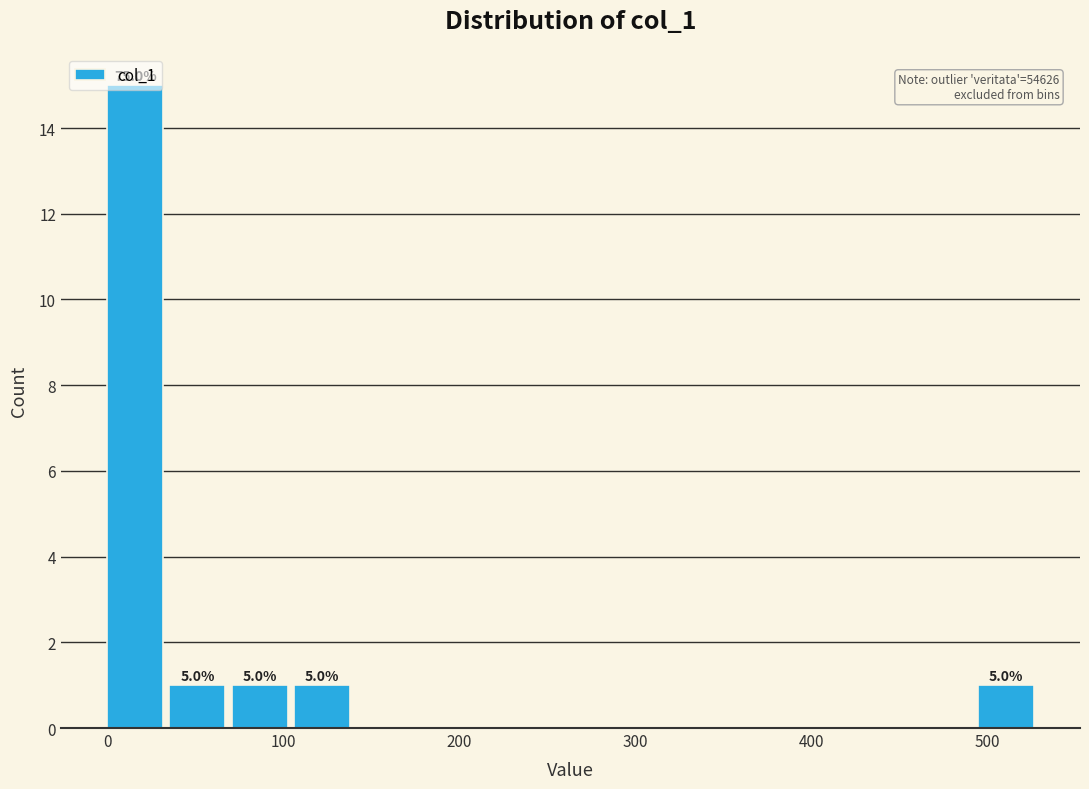

Around what value on the x-axis is the tallest bar? Give the approximate position of its centre, as read against the axis.

20